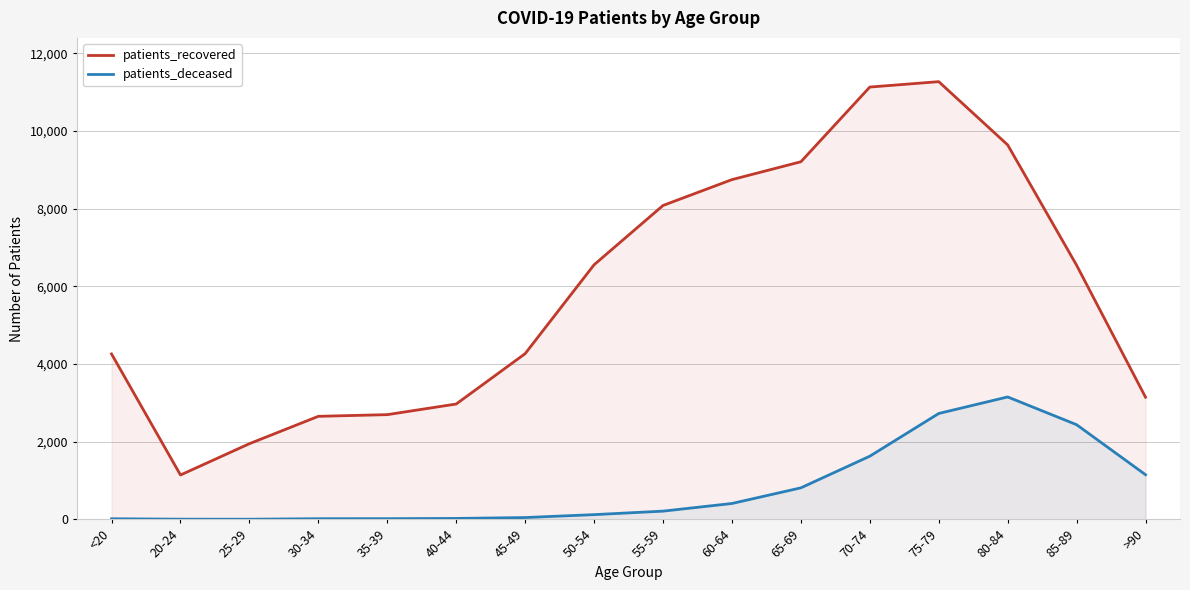

Reading left to right, what are all the values shown in this chart?

patients_recovered: <20=4259	20-24=1142	25-29=1948	30-34=2653	35-39=2696	40-44=2970	45-49=4267	50-54=6556	55-59=8083	60-64=8749	65-69=9209	70-74=11133	75-79=11272	80-84=9643	85-89=6544	>90=3145
patients_deceased: <20=15	20-24=4	25-29=3	30-34=16	35-39=17	40-44=23	45-49=46	50-54=121	55-59=211	60-64=408	65-69=811	70-74=1626	75-79=2726	80-84=3152	85-89=2437	>90=1149